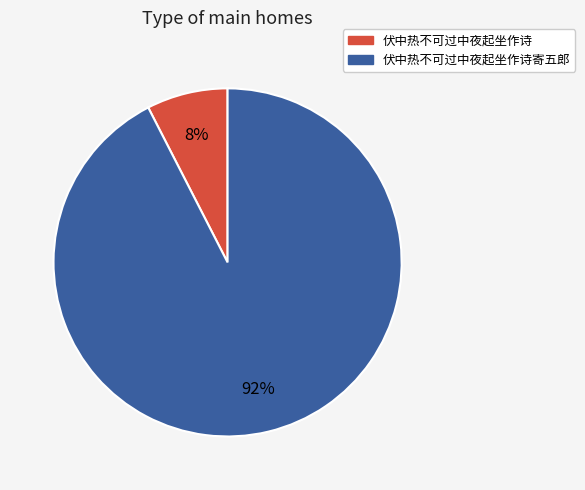

To the nearest percent, what is the combined percentage of 伏中热不可过中夜起坐作诗寄五郎 and 伏中热不可过中夜起坐作诗?

100%